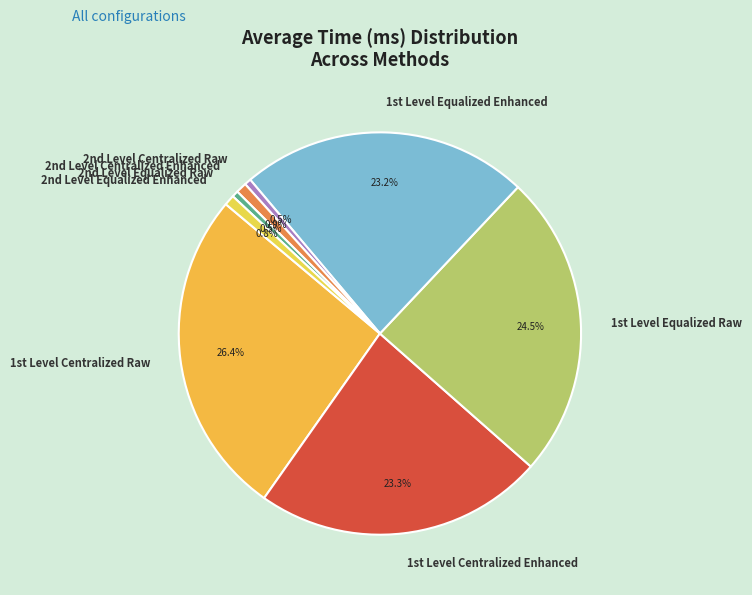

What is the largest slice in the pie chart?

1st Level Centralized Raw